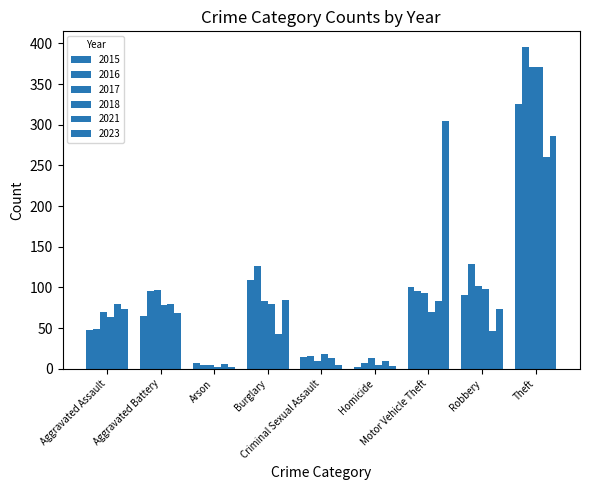

Are the bars grouped side by side (vs. stacked)?

Yes